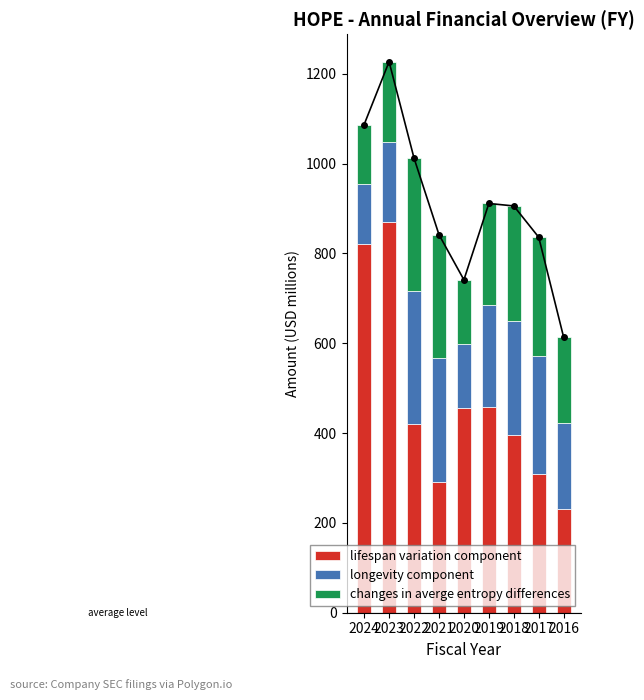

What is the difference between the longevity component values at 2023 and 2020?

35.6